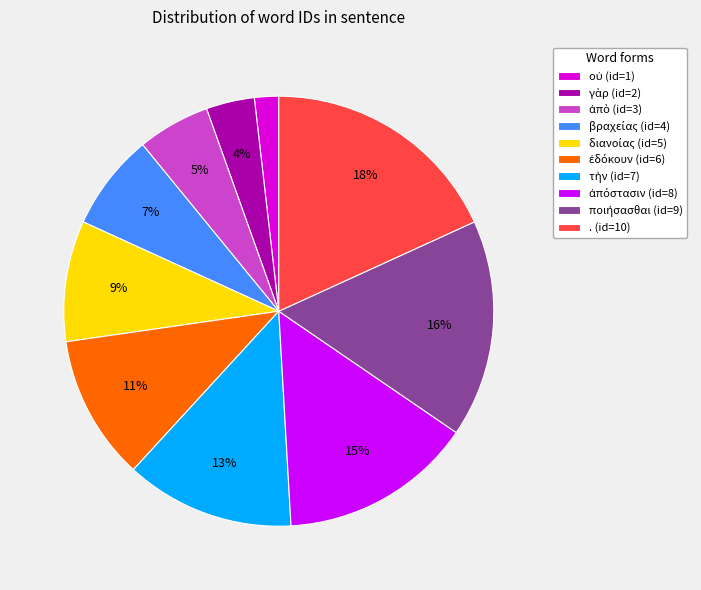

Rank the categories by value from highest to lowest.

., ποιήσασθαι, ἀπόστασιν, τὴν, ἐδόκουν, διανοίας, βραχείας, ἀπὸ, γὰρ, οὐ